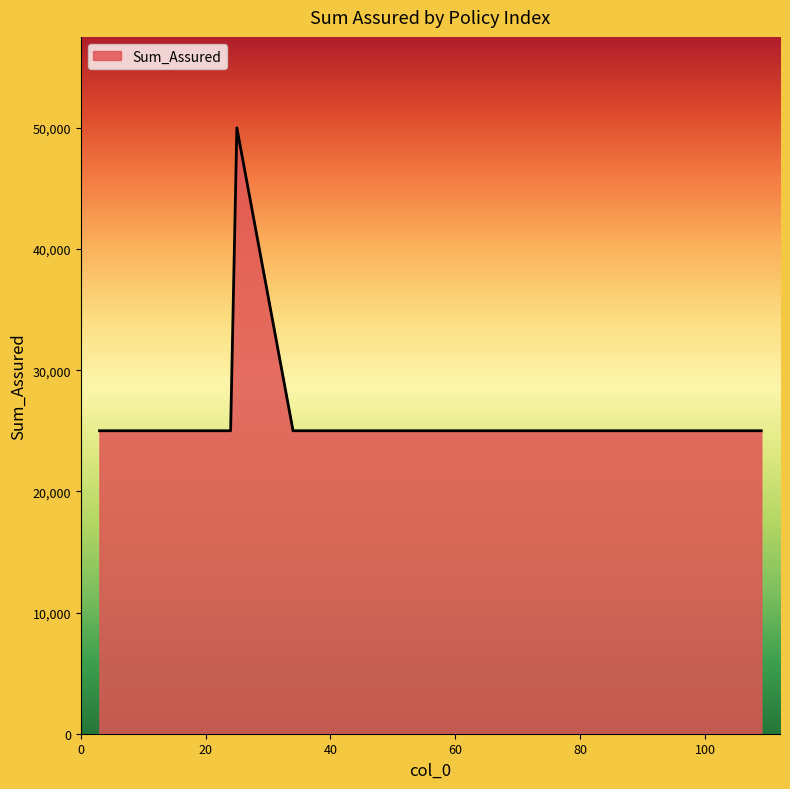

What is the sum of all values?

350000